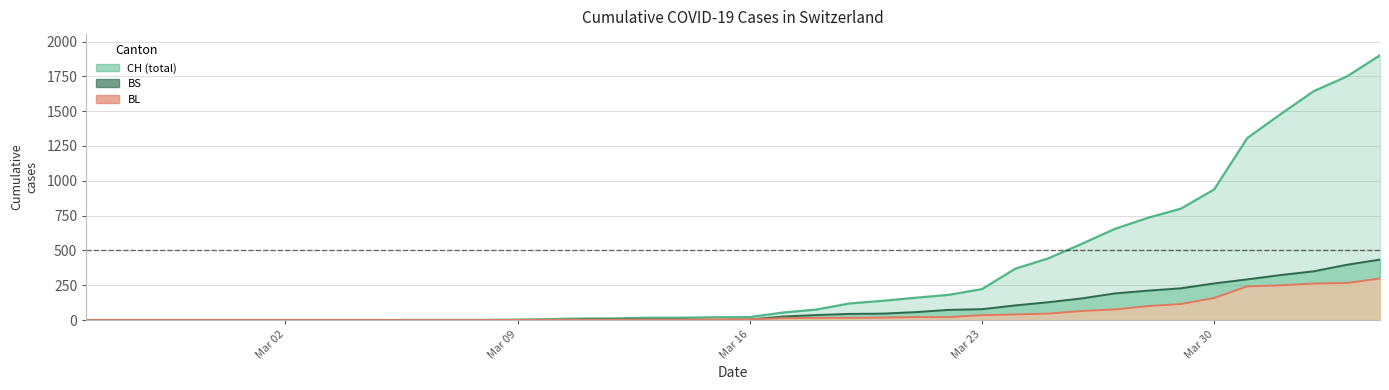

What is the maximum value shown in the chart?

1901